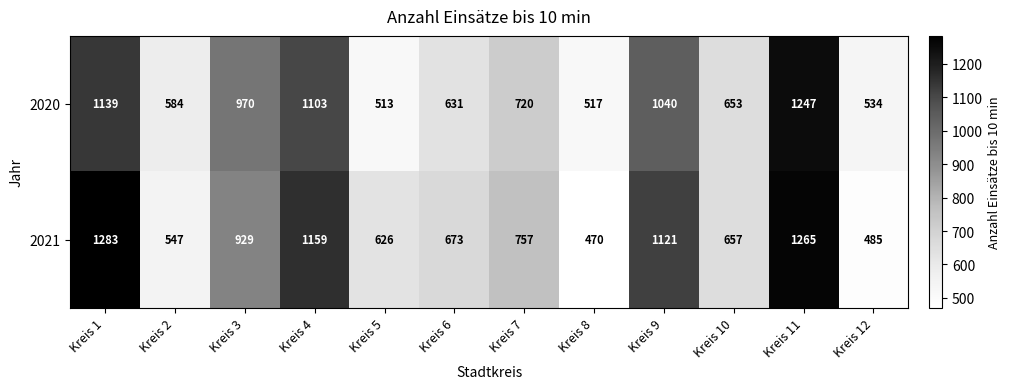

What is the smallest value displayed?

470